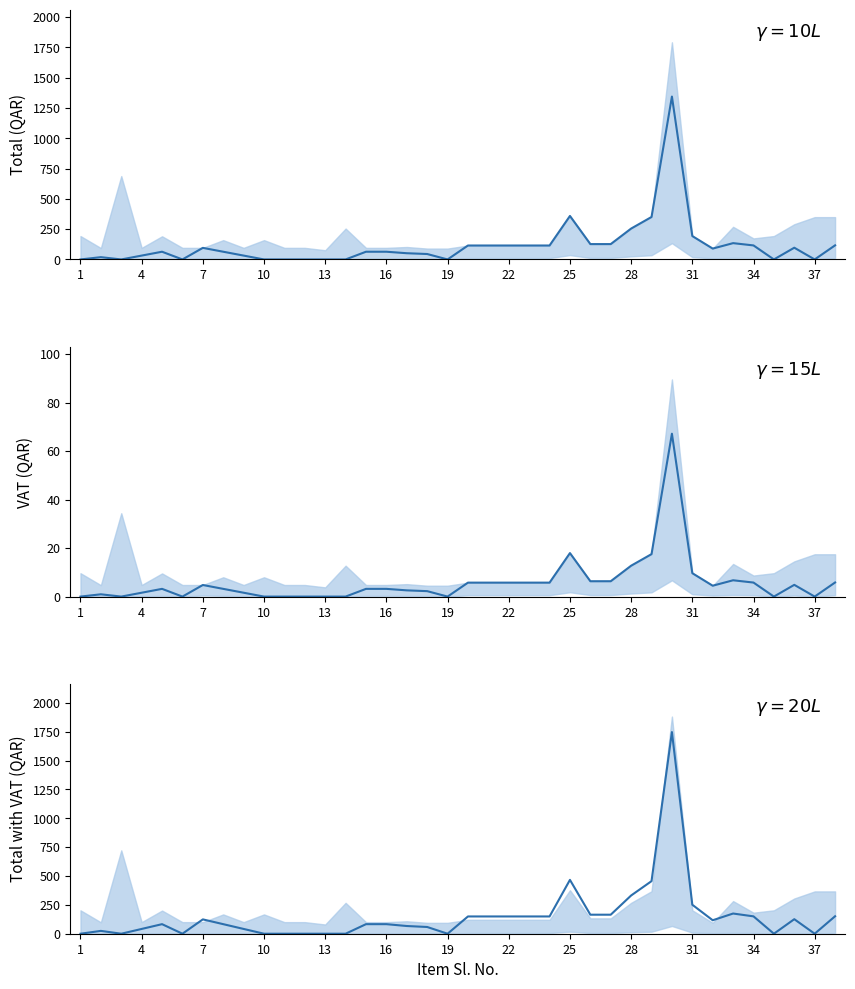

Reading left to right, list all the values displayed in this chart.

Sl_No: 1=1.0	2=2.0	3=3.0	4=4.0	5=5.0	6=6.0	7=7.0	8=8.0	9=9.0	10=10.0	11=11.0	12=12.0	13=13.0	14=14.0	15=15.0	16=16.0	17=17.0	18=18.0	19=19.0	20=20.0	21=21.0	22=22.0	23=23.0	24=24.0	25=25.0	26=26.0	27=27.0	28=28.0	29=29.0	30=30.0	31=31.0	32=32.0	33=33.0	34=34.0	35=35.0	36=36.0	37=37.0	38=38.0
Total: 1=193.1	2=94.2	3=687.7	4=95.5	5=191.1	6=95.5	7=95.5	8=159.2	9=95.5	10=159.2	11=95.5	12=95.5	13=76.0	14=254.8	15=95.5	16=95.5	17=102.7	18=89.7	19=89.7	20=115.0	21=115.0	22=115.0	23=115.0	24=115.0	25=358.8	26=126.8	27=126.8	28=254.8	29=350.4	30=1791.4	31=193.1	32=89.7	33=269.1	34=173.6	35=193.1	36=290.6	37=349.1	38=349.1
Value: 1=0.0	2=18.9	3=0.0	4=31.9	5=63.7	6=0.0	7=95.5	8=63.7	9=31.9	10=0.0	11=0.0	12=0.0	13=0.0	14=0.0	15=63.7	16=63.7	17=51.4	18=44.9	19=0.0	20=115.0	21=115.0	22=115.0	23=115.0	24=115.0	25=358.8	26=126.8	27=126.8	28=254.8	29=350.4	30=1343.5	31=193.1	32=89.7	33=134.6	34=115.7	35=0.0	36=96.8	37=0.0	38=116.3
VAT: 1=9.7	2=4.7	3=34.4	4=4.8	5=9.6	6=4.8	7=4.8	8=8.0	9=4.8	10=8.0	11=4.8	12=4.8	13=3.8	14=12.7	15=4.8	16=4.8	17=5.1	18=4.5	19=4.5	20=5.8	21=5.8	22=5.8	23=5.8	24=5.8	25=17.9	26=6.3	27=6.3	28=12.7	29=17.5	30=89.6	31=9.7	32=4.5	33=13.5	34=8.7	35=9.7	36=14.5	37=17.5	38=17.5
Value_VAT: 1=0.0	2=0.9	3=0.0	4=1.6	5=3.2	6=0.0	7=4.8	8=3.2	9=1.6	10=0.0	11=0.0	12=0.0	13=0.0	14=0.0	15=3.2	16=3.2	17=2.6	18=2.2	19=0.0	20=5.8	21=5.8	22=5.8	23=5.8	24=5.8	25=17.9	26=6.3	27=6.3	28=12.7	29=17.5	30=67.2	31=9.7	32=4.5	33=6.7	34=5.8	35=0.0	36=4.8	37=0.0	38=5.8
Total_VAT: 1=202.7	2=99.0	3=722.1	4=100.3	5=200.7	6=100.3	7=100.3	8=167.2	9=100.3	10=167.2	11=100.3	12=100.3	13=79.9	14=267.5	15=100.3	16=100.3	17=107.8	18=94.2	19=94.2	20=120.8	21=120.8	22=120.8	23=120.8	24=120.8	25=376.7	26=133.1	27=133.1	28=267.5	29=367.9	30=1881.0	31=202.7	32=94.2	33=282.6	34=182.2	35=202.7	36=305.1	37=366.5	38=366.5